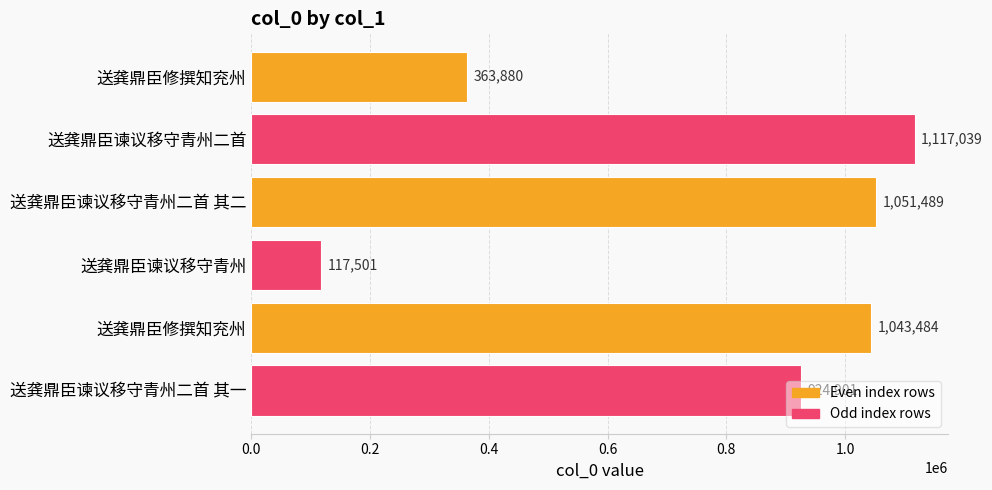

Which label corresponds to the largest value in the chart?

送龚鼎臣谏议移守青州二首